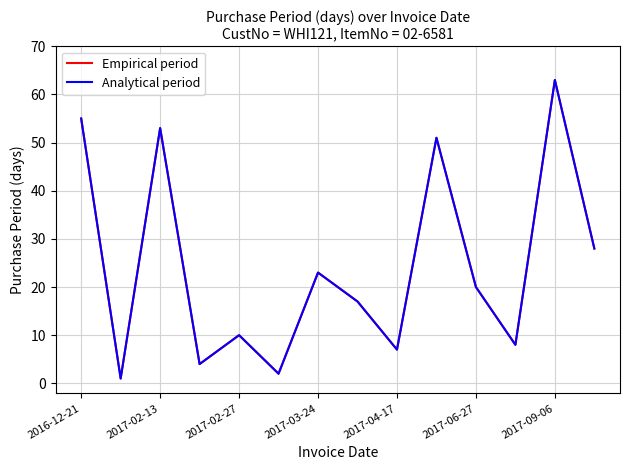

Does the chart have visible grid lines?

Yes